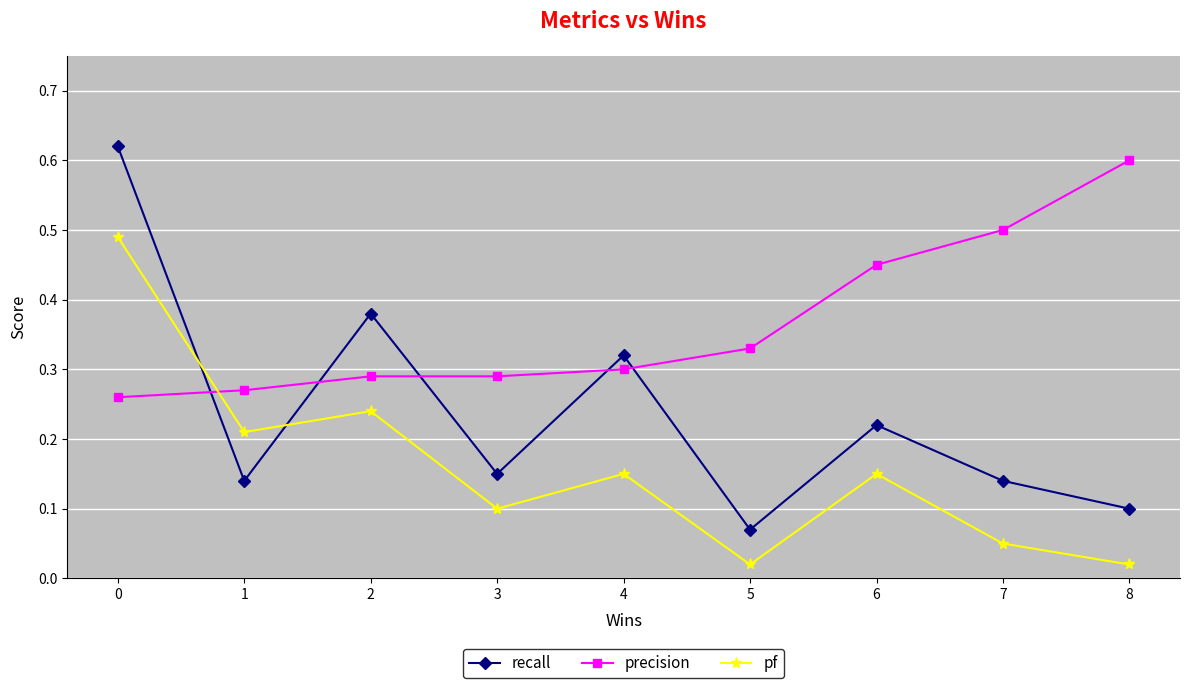

Does the chart have visible grid lines?

Yes